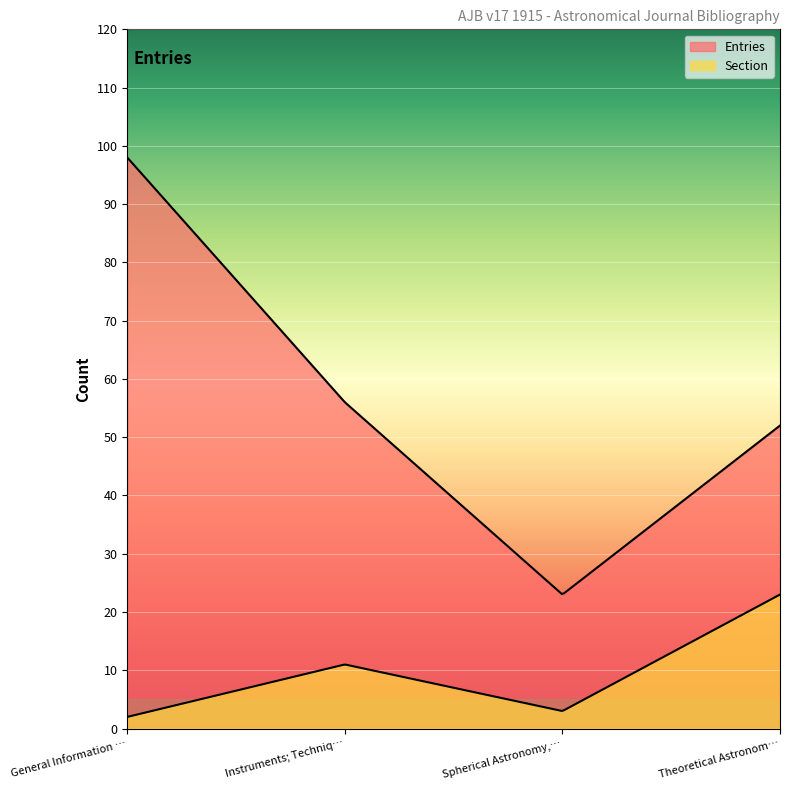

List the series in order of their peak value, highest first.

Entries, Section